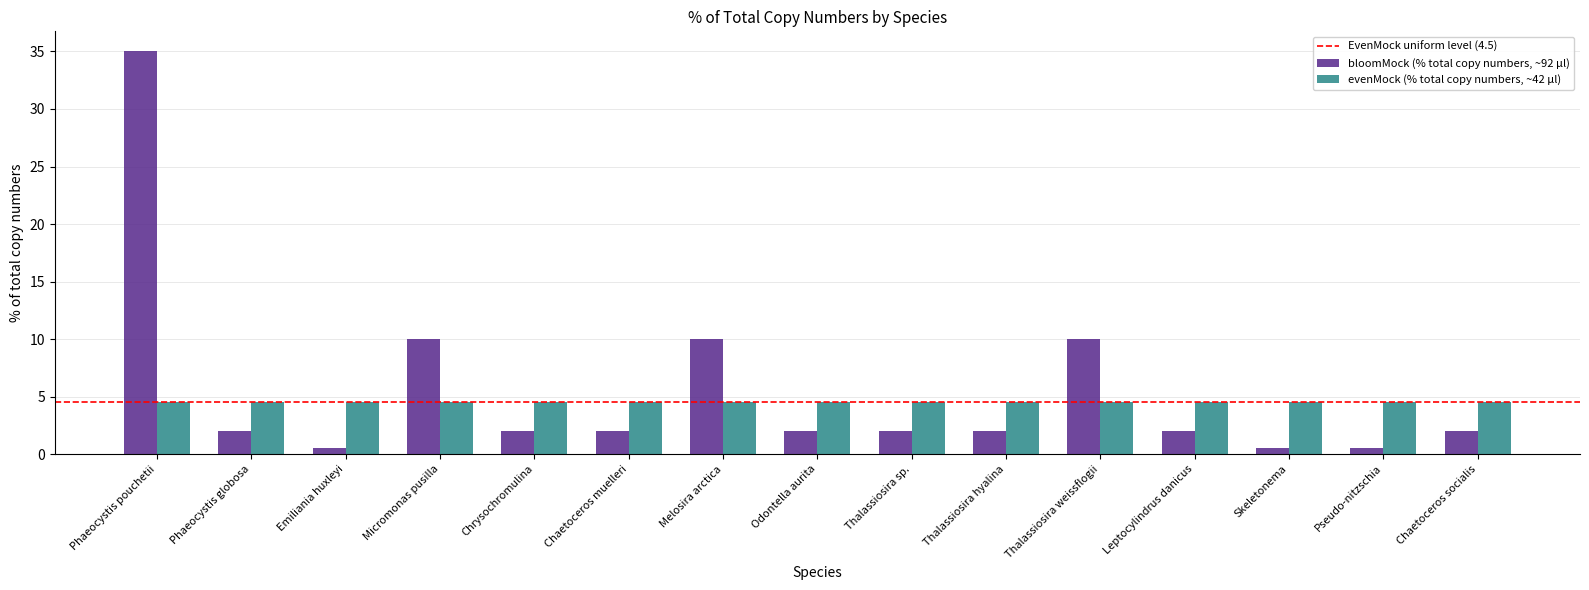

How many bars are there in total?

30